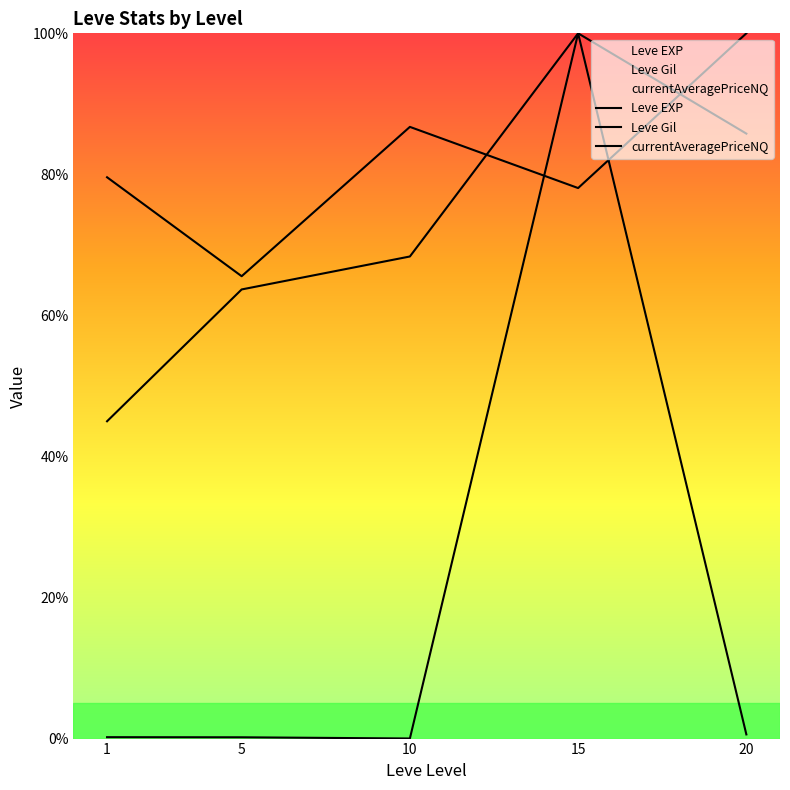

At which label does Leve Gil reach its peak?

15